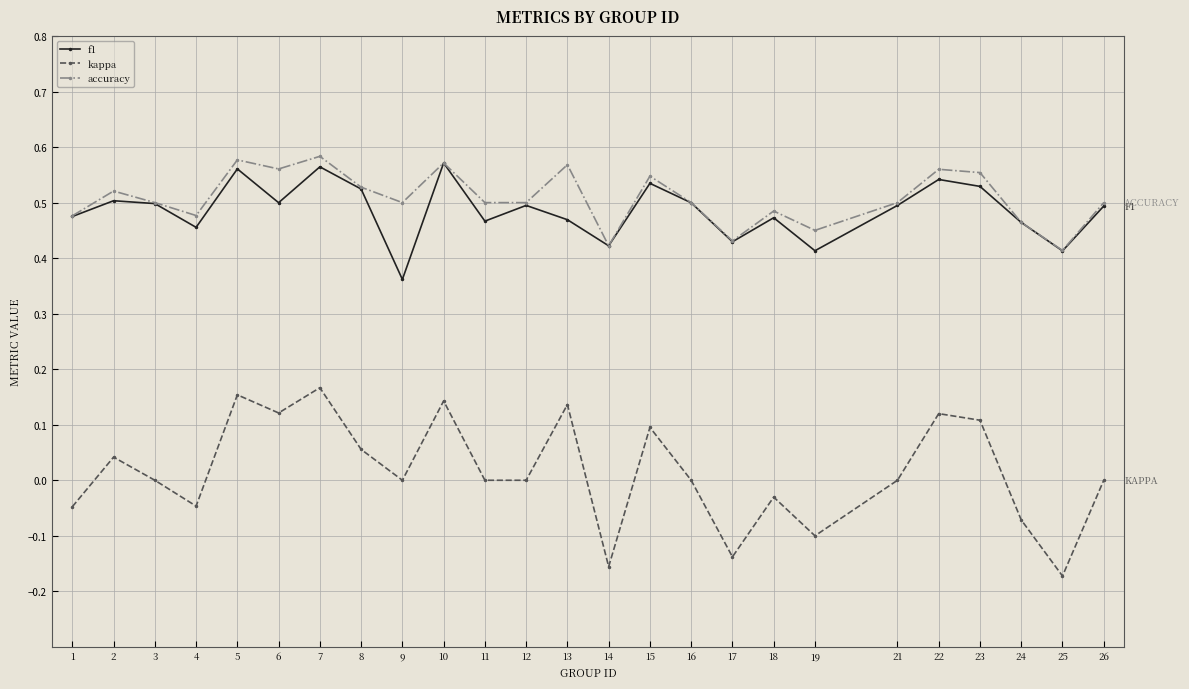

What is the total value across all series at 6?

1.2